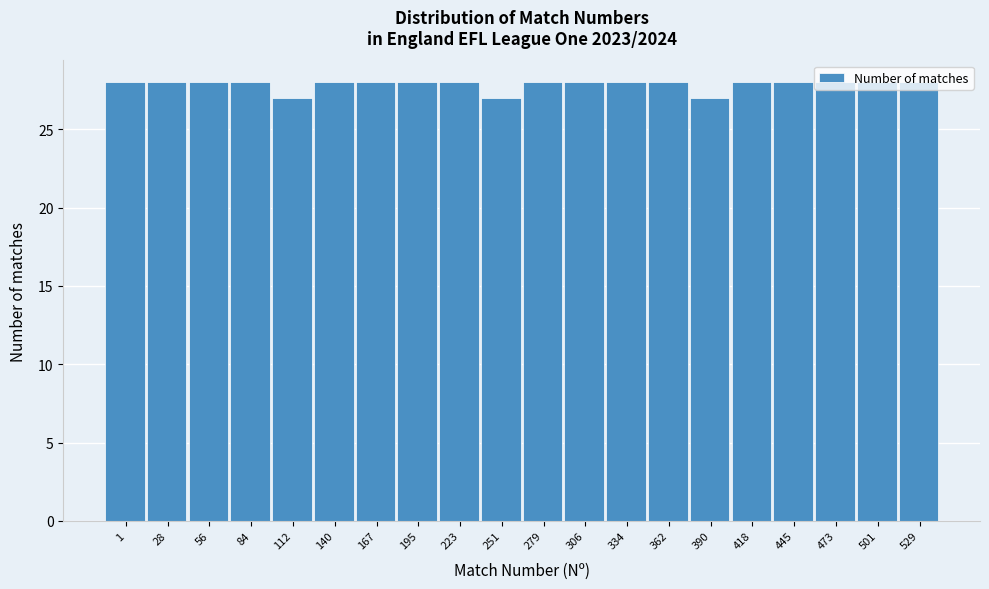

Which has a higher value, 167 or 390?

167